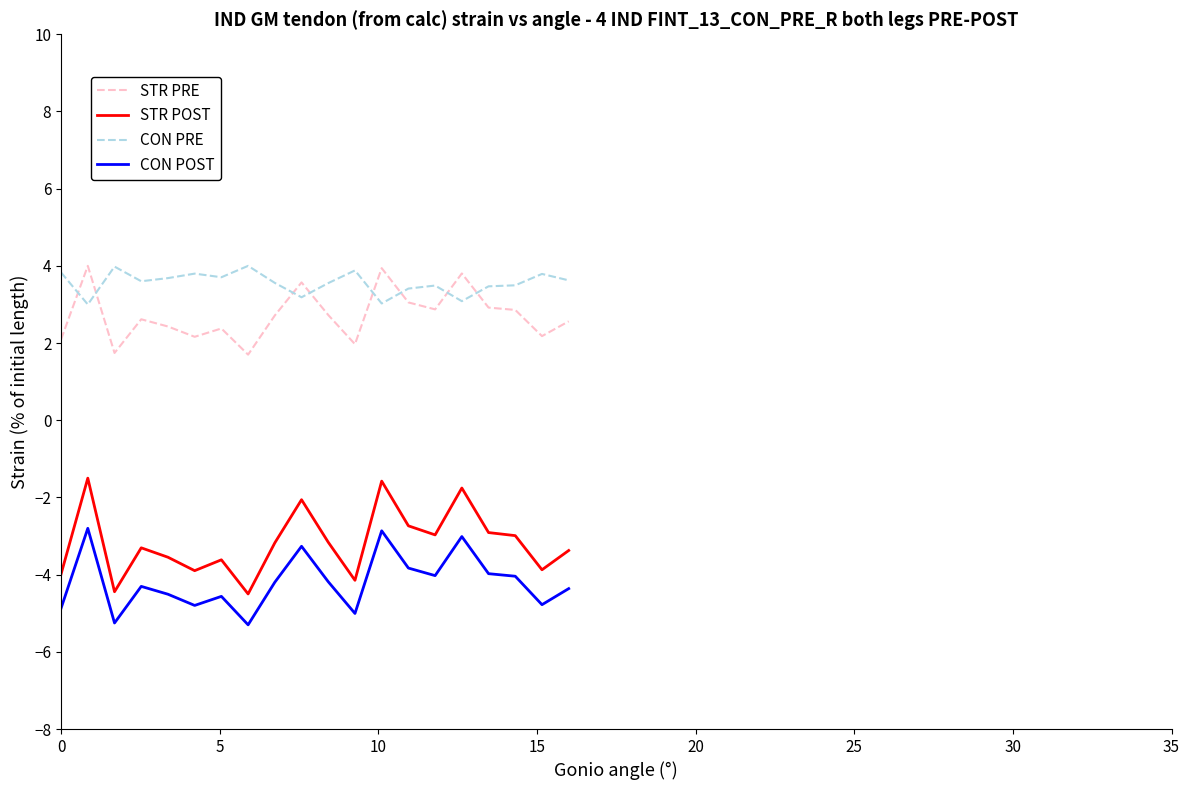

Which series has the largest range (max minus min)?

STR POST